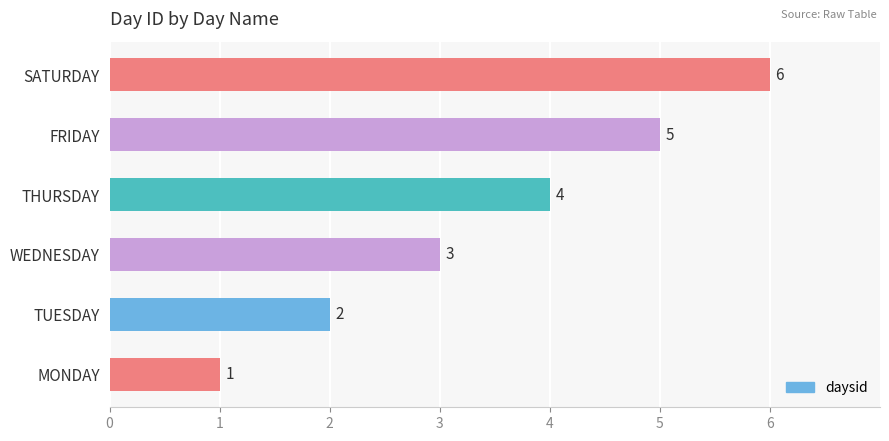

List the labels in order of value, largest first.

SATURDAY, FRIDAY, THURSDAY, WEDNESDAY, TUESDAY, MONDAY